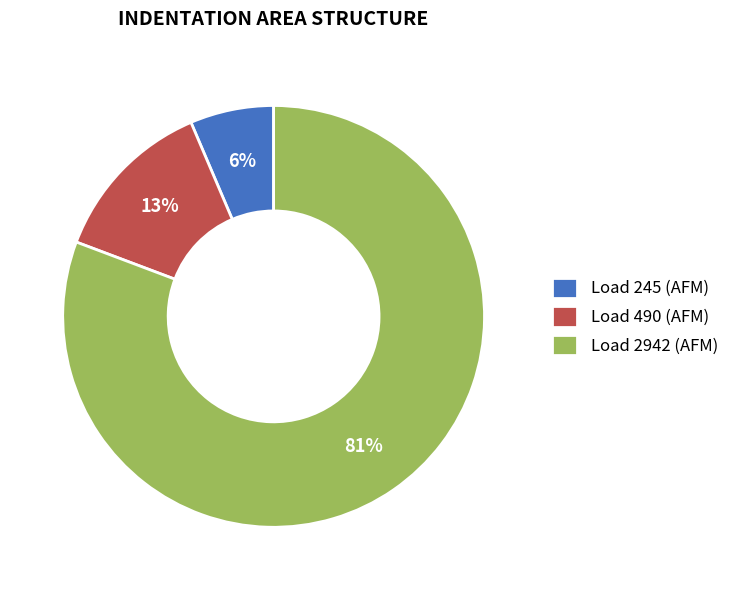

Between Load 2942 (AFM) and Load 490 (AFM), which is larger?

Load 2942 (AFM)